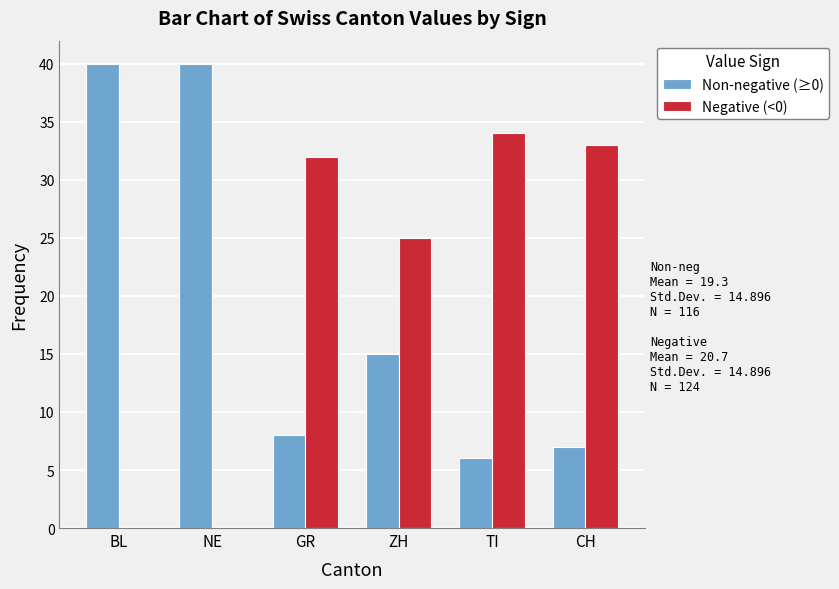

How many categories are shown in the chart?

6